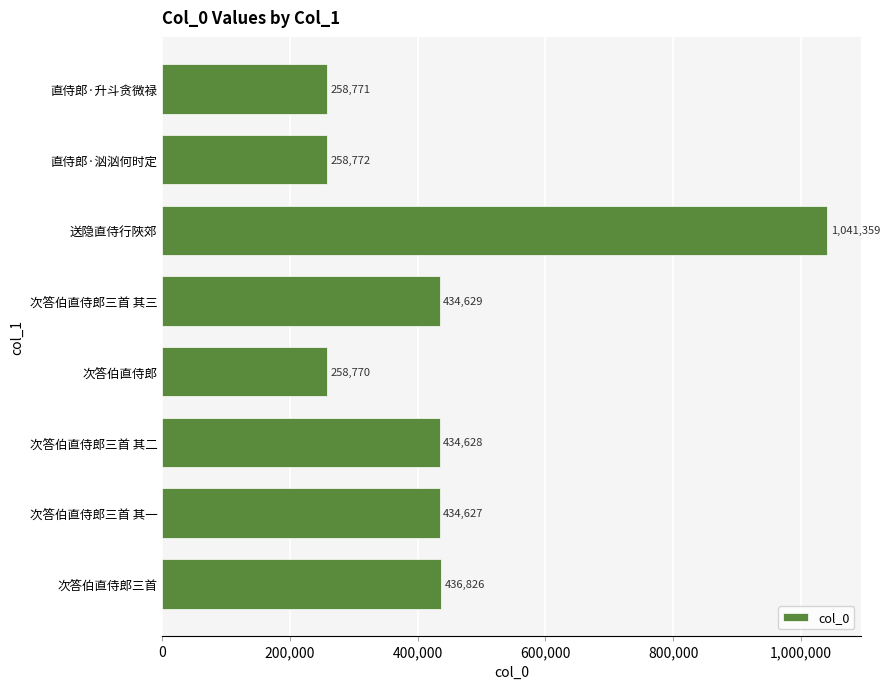

Reading bottom to top, list all the values displayed in this chart.

次答伯直侍郎三首=436826	次答伯直侍郎三首 其一=434627	次答伯直侍郎三首 其二=434628	次答伯直侍郎=258770	次答伯直侍郎三首 其三=434629	送隐直侍行陜郊=1041359	直侍郎·汹汹何时定=258772	直侍郎·升斗贪微禄=258771